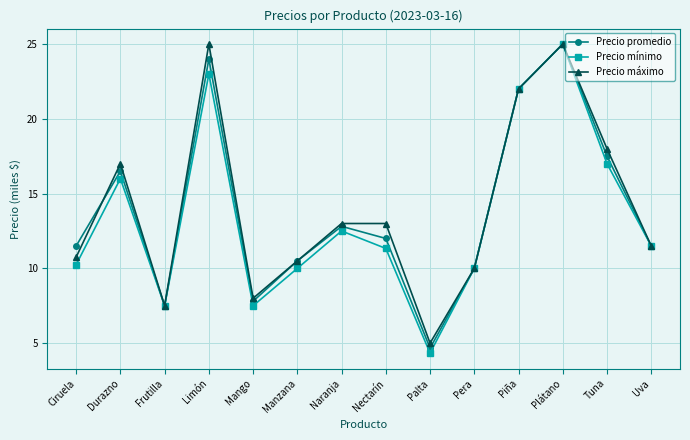

Where does the Precio máximo series first go above 13?

Durazno